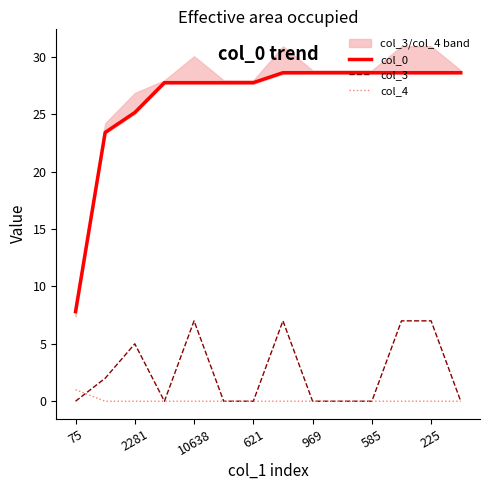

What are all the series names shown in the legend?

col_0, col_3, col_4